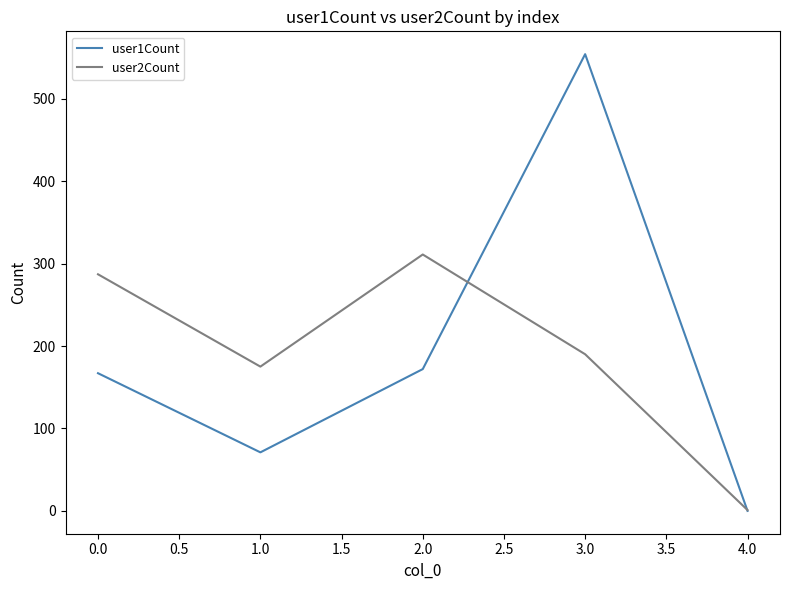

Count the number of categories in the chart.

5